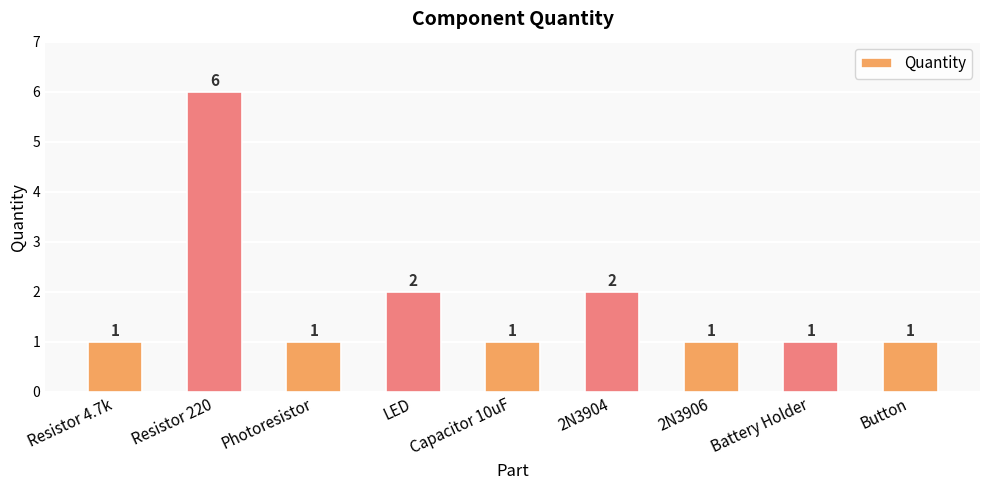

What is the value of the 5th bar from the left?

1